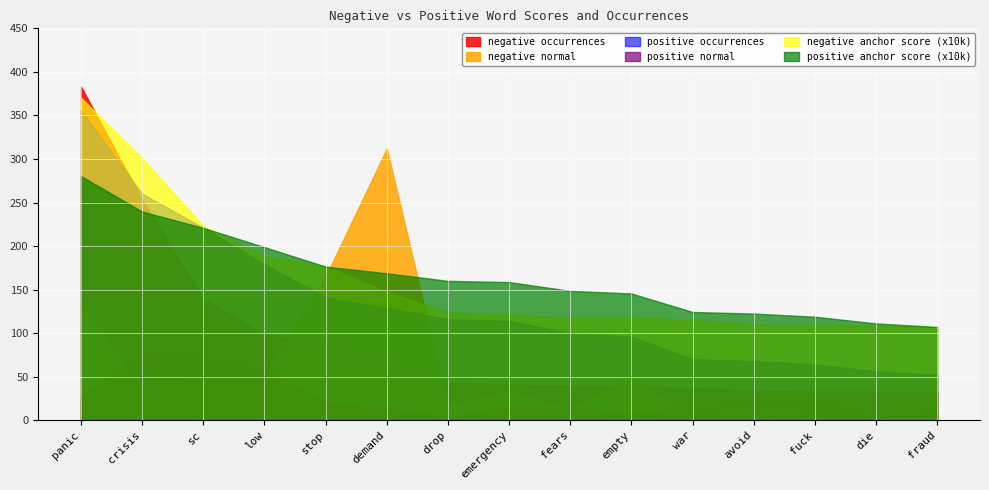

What is the value of the positive occurrences point at the 7th from the left?

116.0